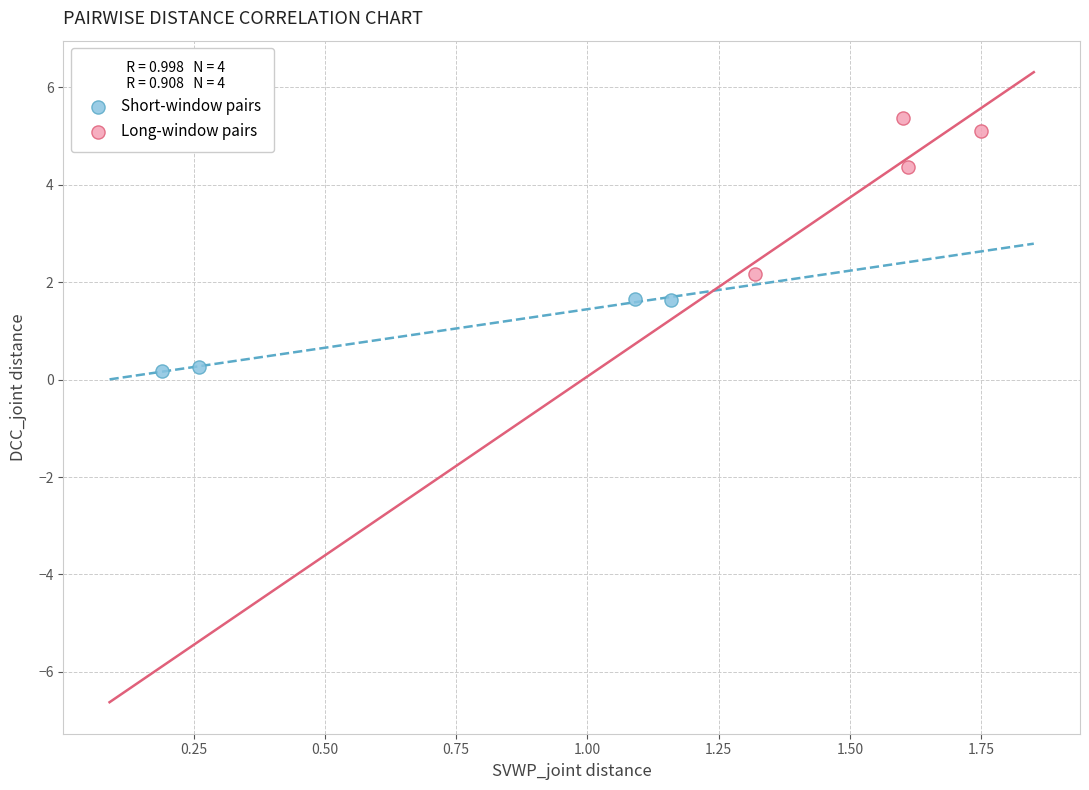

Which series has the largest Y range (max minus min)?

Long-window pairs